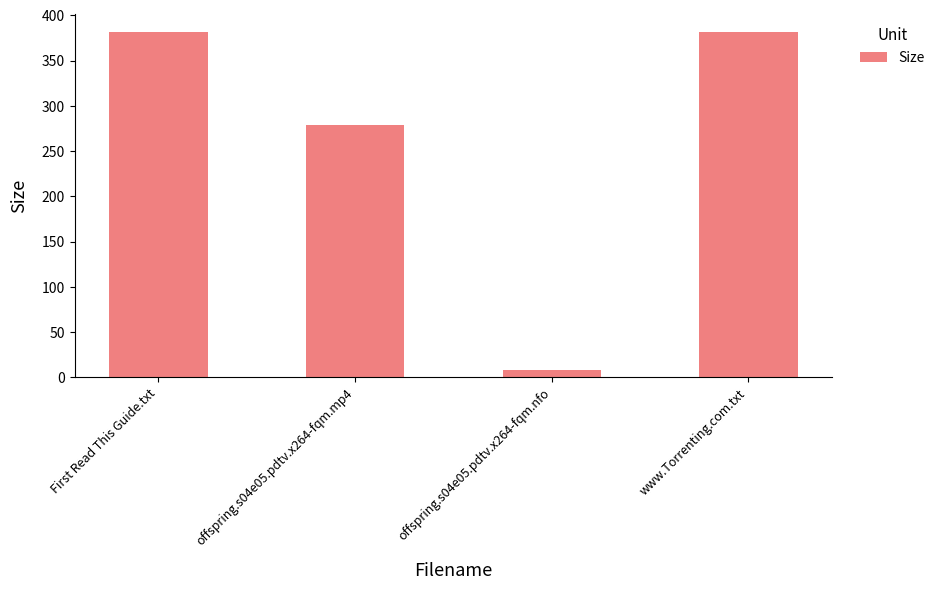

Reading left to right, transcribe all the data shown in this chart.

First Read This Guide.txt=382.0	offspring.s04e05.pdtv.x264-fqm.mp4=278.8	offspring.s04e05.pdtv.x264-fqm.nfo=8.5	www.Torrenting.com.txt=382.0